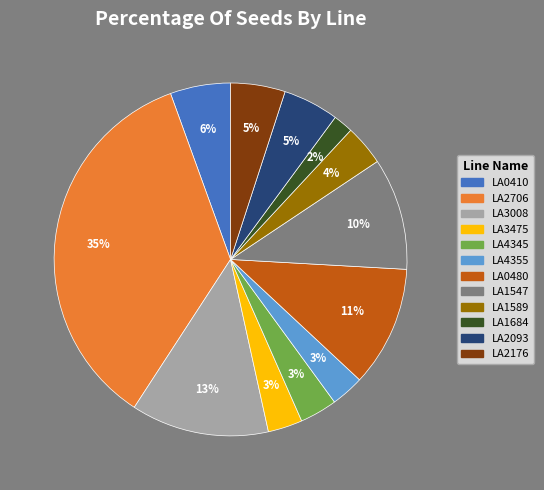

To the nearest percent, what percentage of the pie is LA1684?

2%